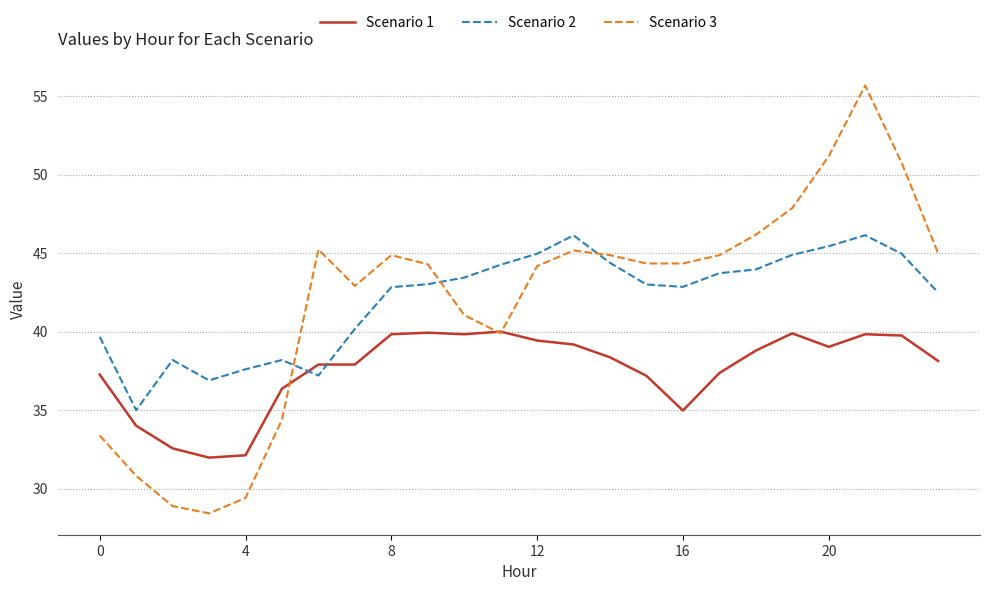

How many times do Scenario 1 and Scenario 2 cross each other?

2